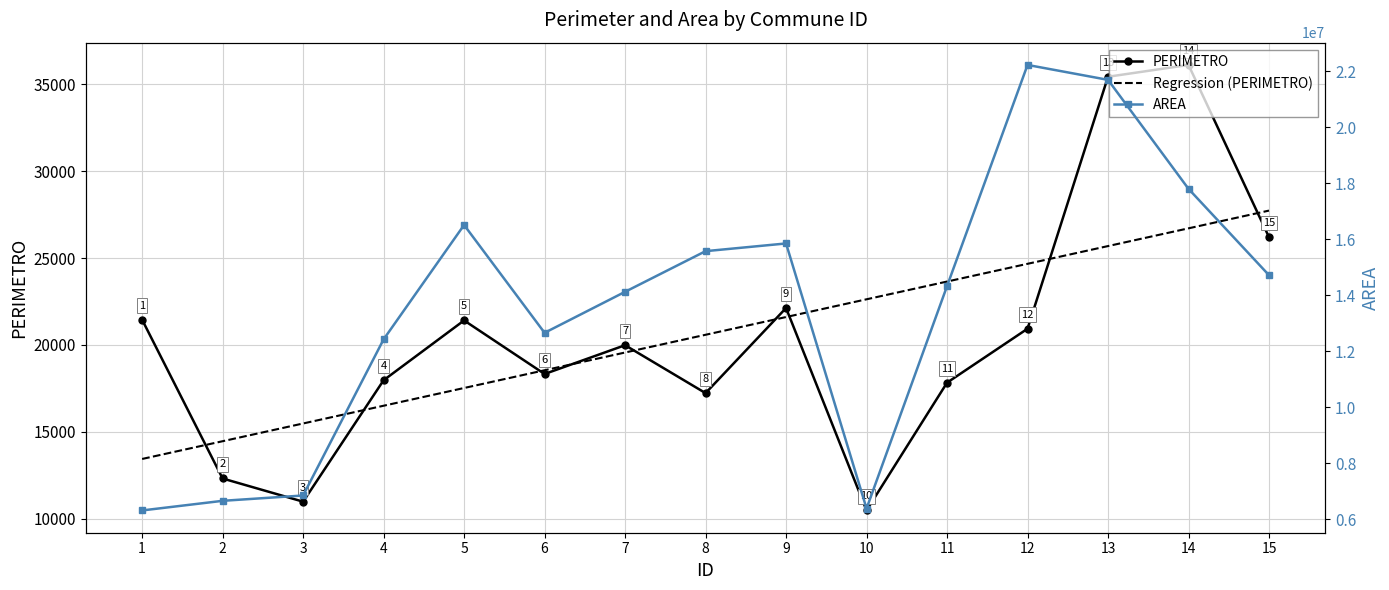

What is the sum of all PERIMETRO values?

308807.9